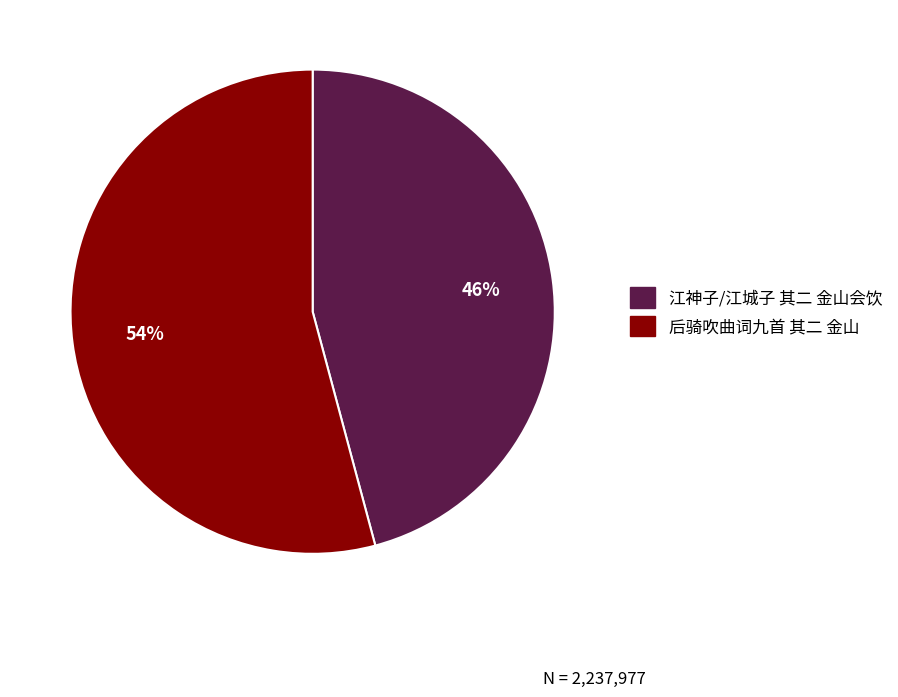

True or false: 江神子/江城子 其二 金山会饮 accounts for 46% of the total.

True